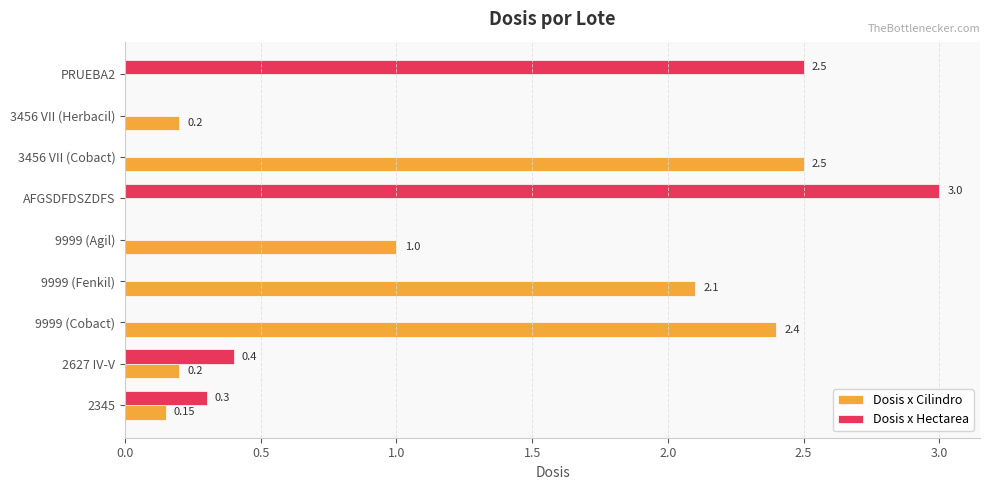

Which series has the largest total across all categories?

Dosis x Cilindro